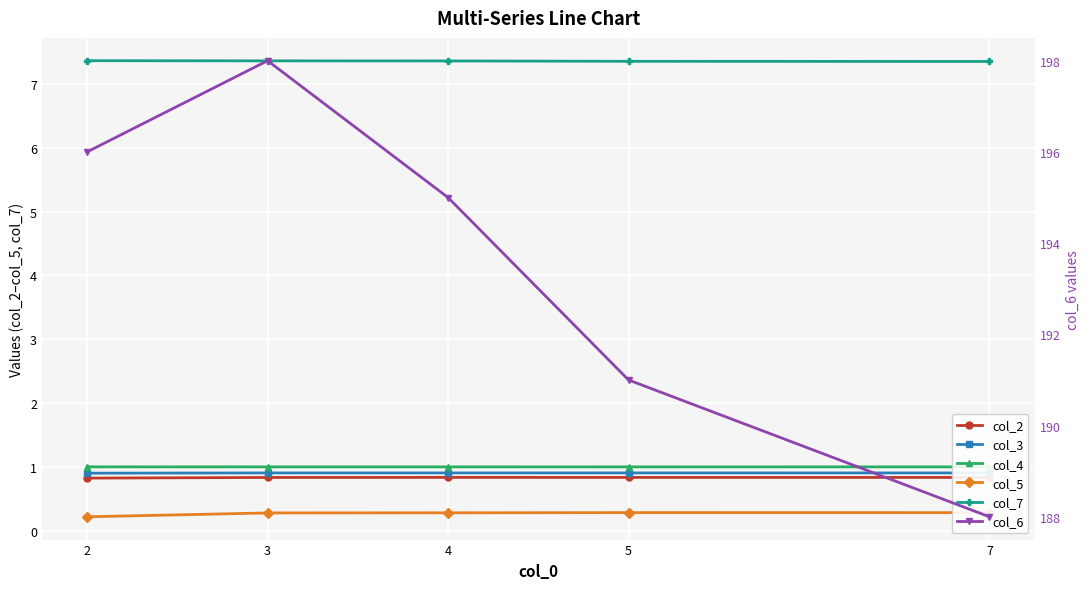

True or false: col_3 and col_6 cross at least once.

False